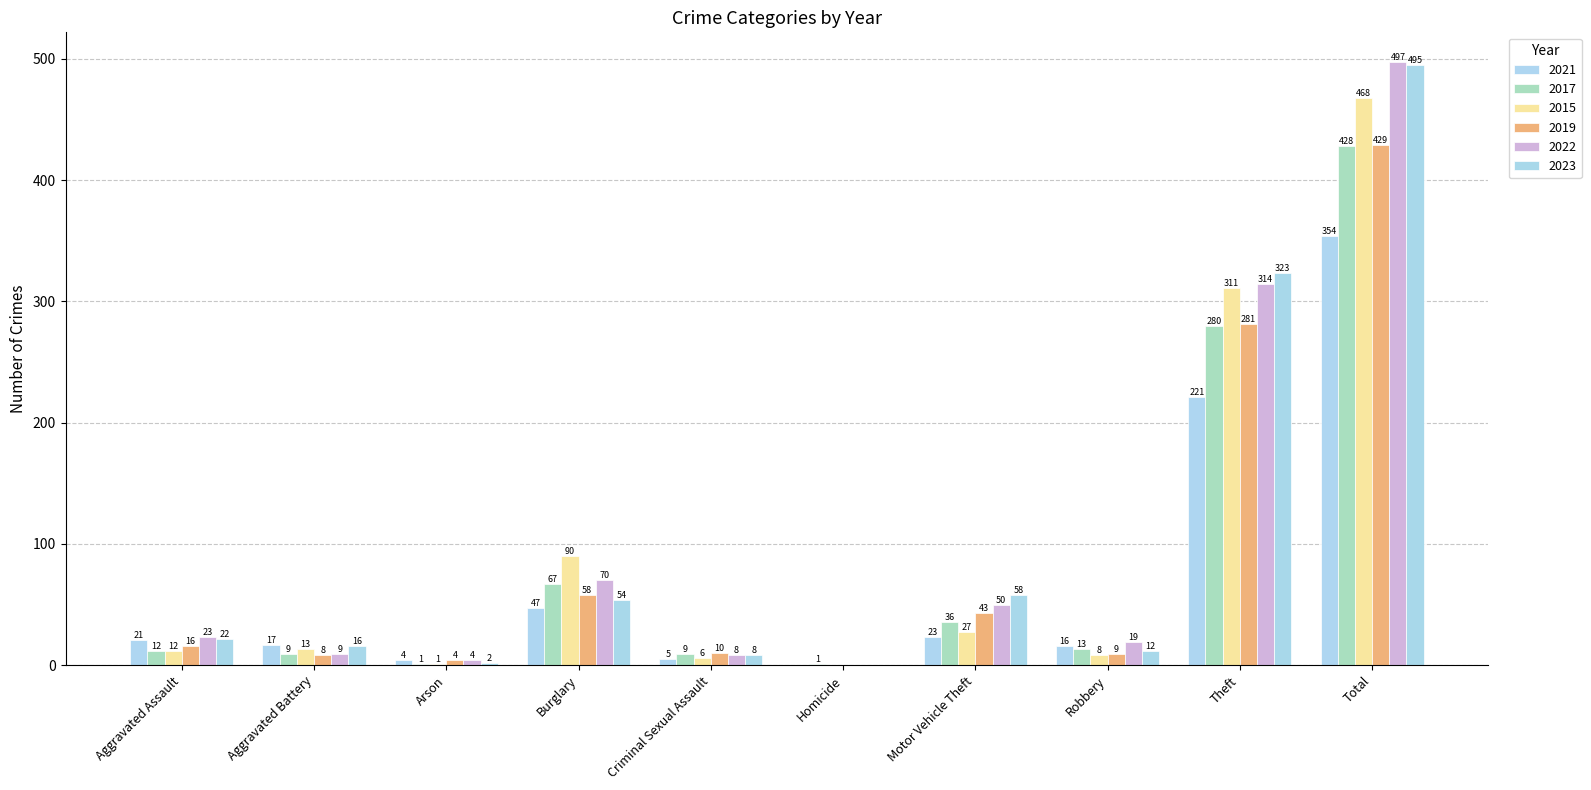

Which series changed the most between Robbery and Theft?

2023